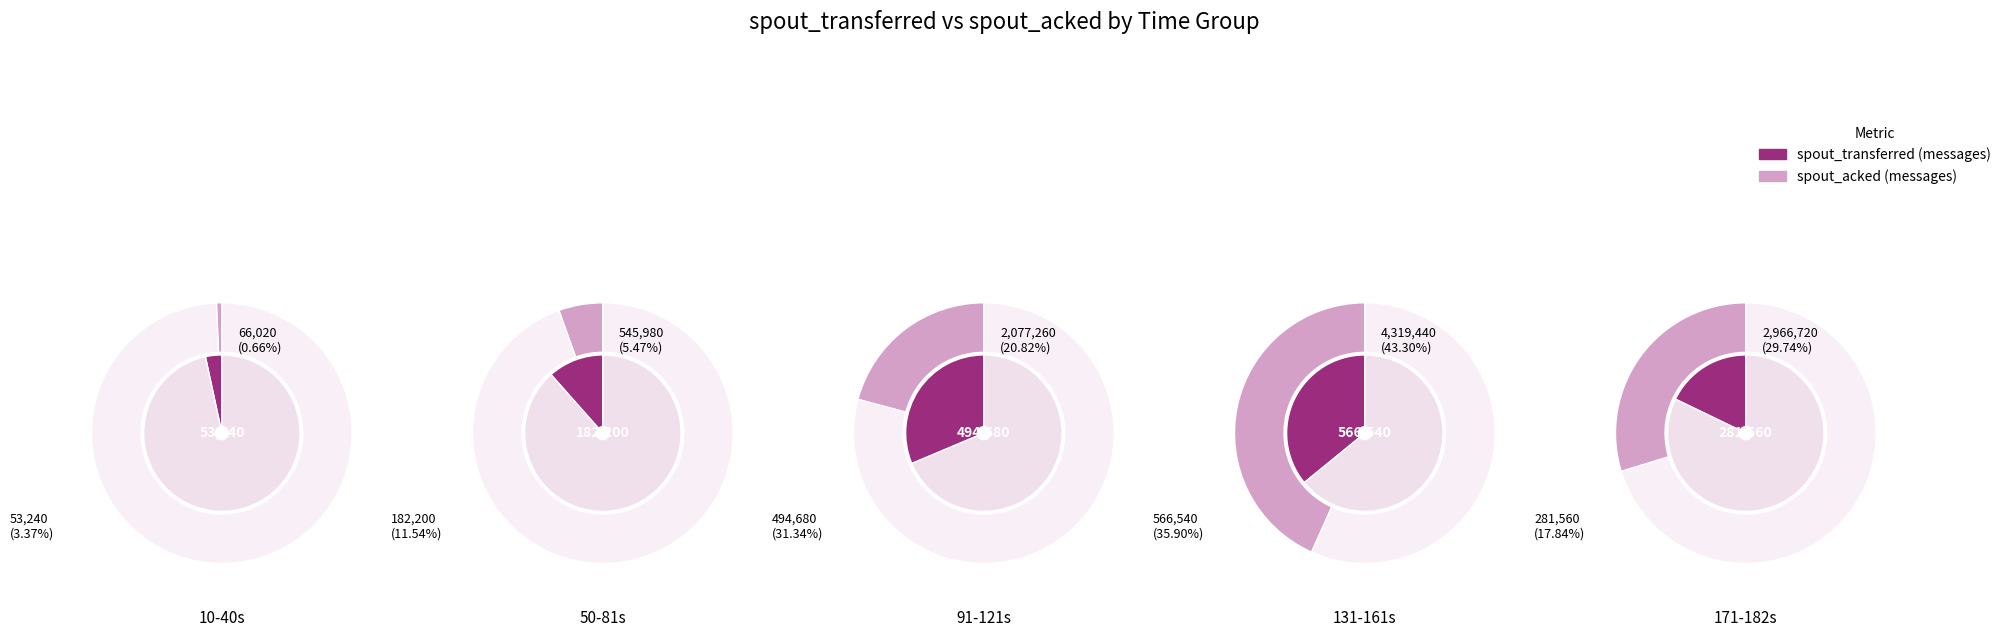

Which slice is the smallest?

10